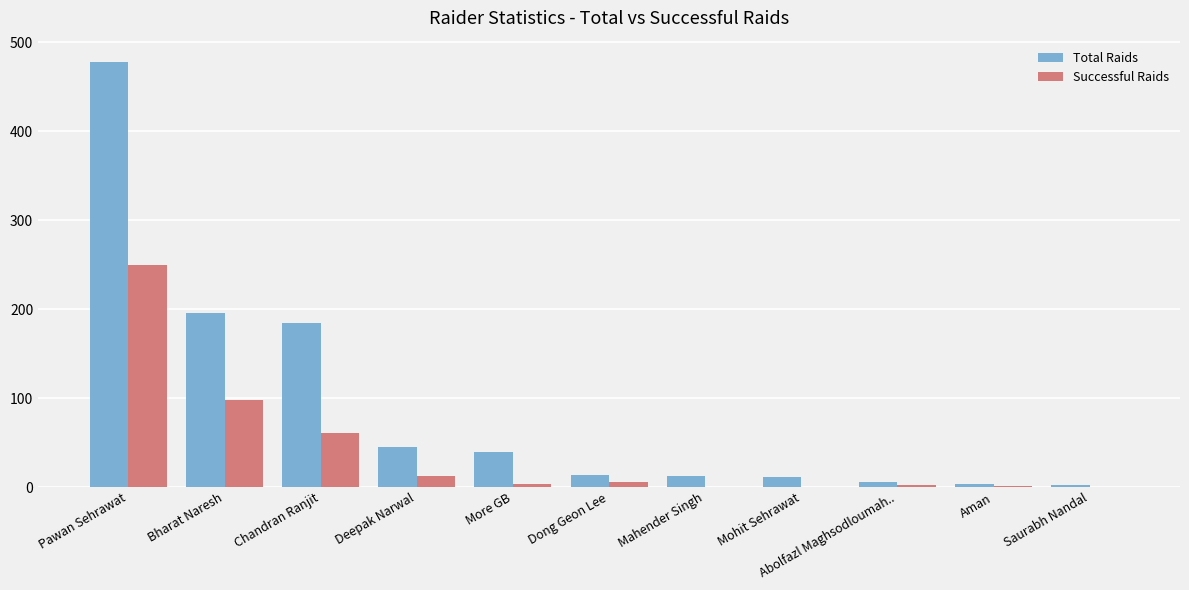

What is the difference between the Successful Raids values at Aman and Pawan Sehrawat?

249